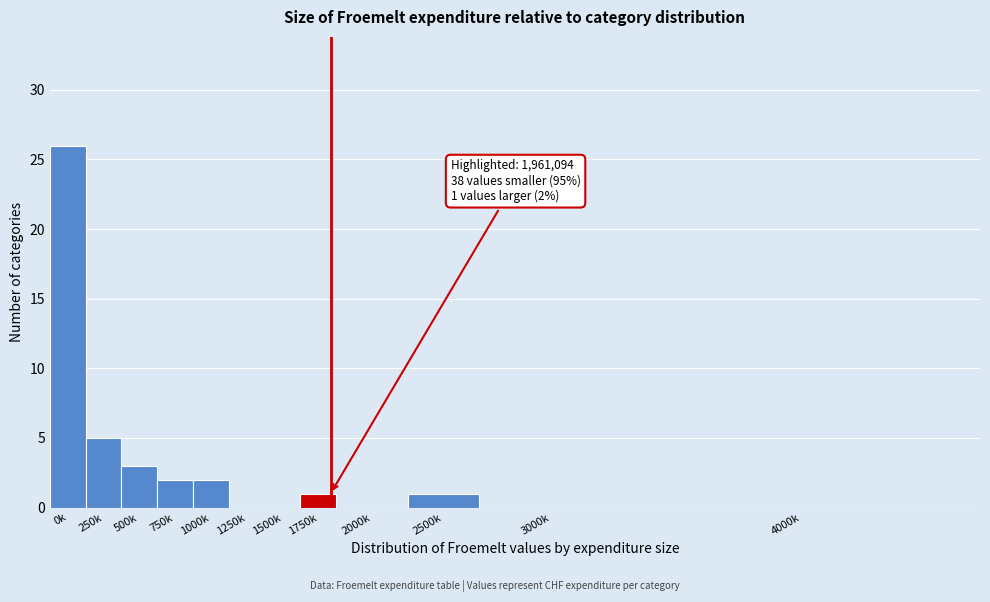

Reading left to right, transcribe all the data shown in this chart.

0k=26	250k=5	500k=3	750k=2	1000k=2	1250k=0	1500k=0	1750k=1	2000k=0	2500k=1	3000k=0	4000k=0